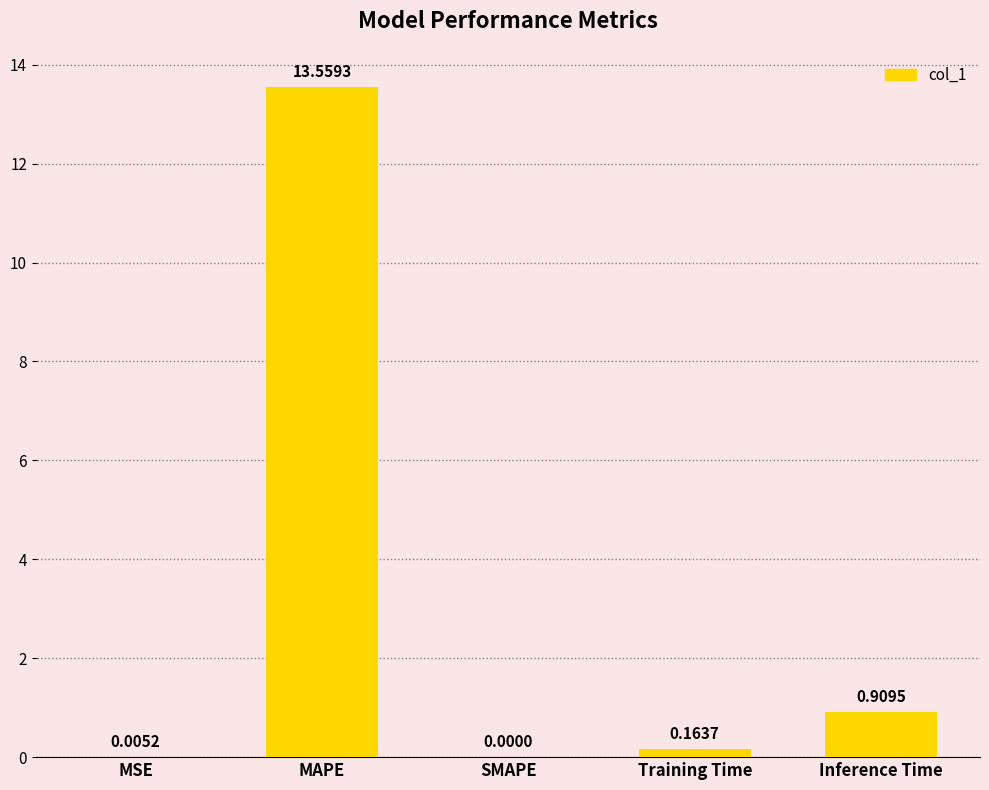

Which has a higher value, MSE or SMAPE?

MSE